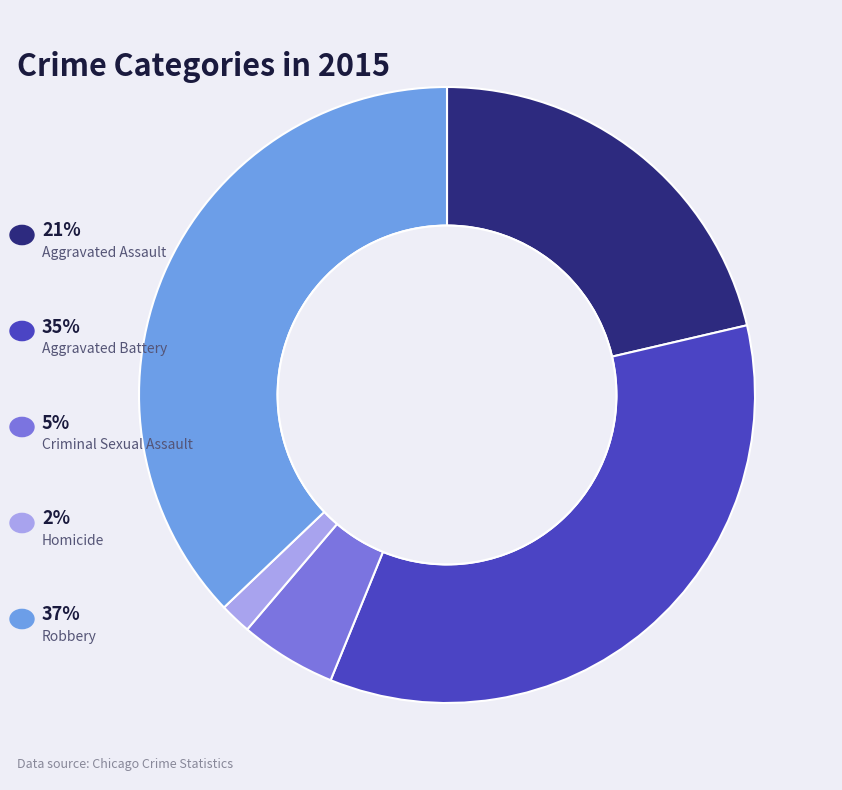

Does any single category account for the majority?

No